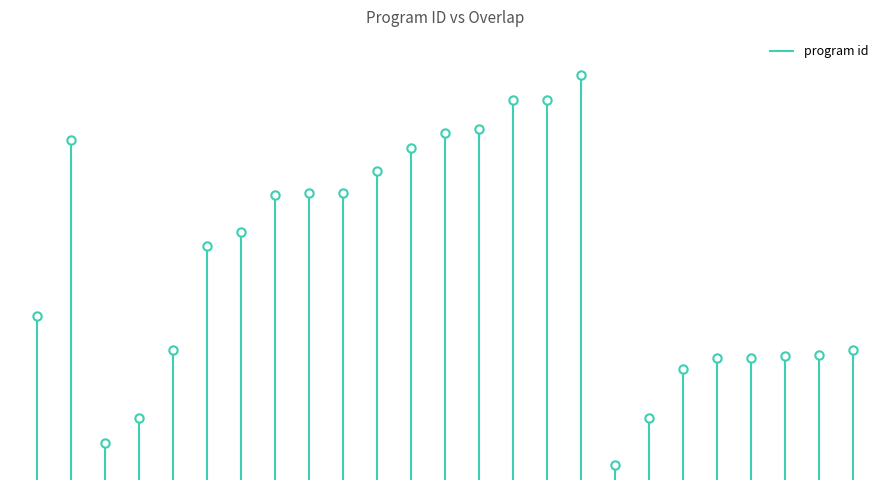

Rank the categories by value from highest to lowest.

322325, 301789, 301788, 279277, 275858, 270693, 264054, 245799, 228477, 228278, 226509, 196875, 186272, 130137, 103750, 103373, 99255, 98577, 97120, 96750, 87956, 49114, 49112, 29745, 11827